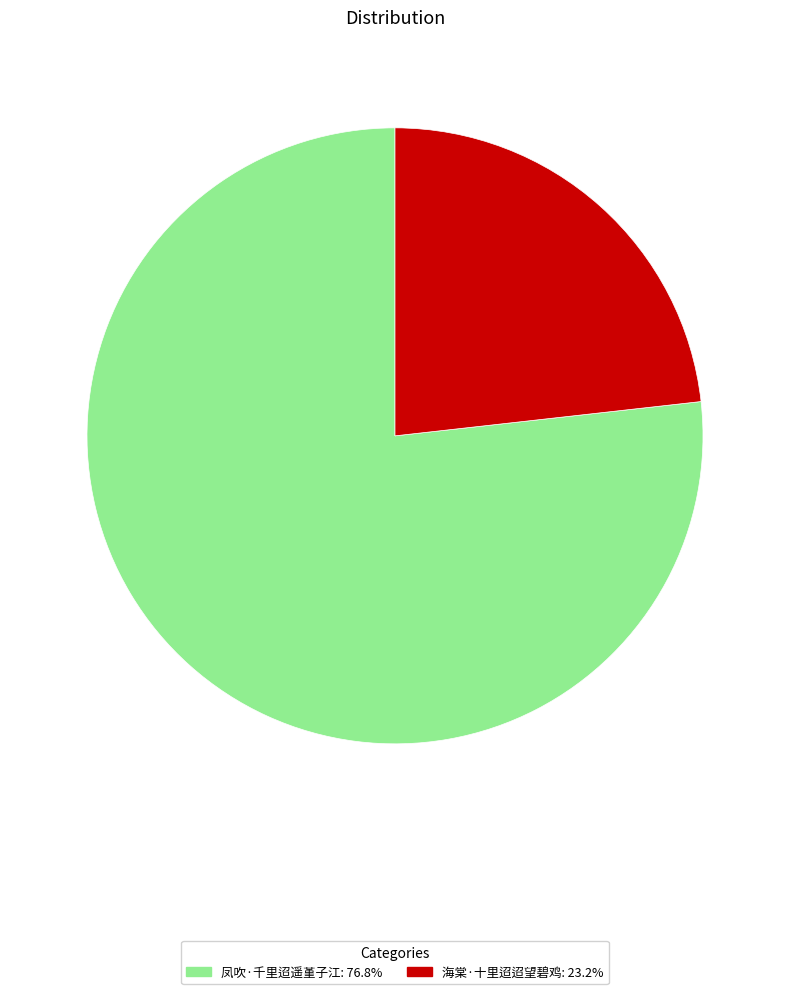

Is the sum of 海棠·十里迢迢望碧鸡 and 凤吹·千里迢遥堇子江 greater than half?

Yes